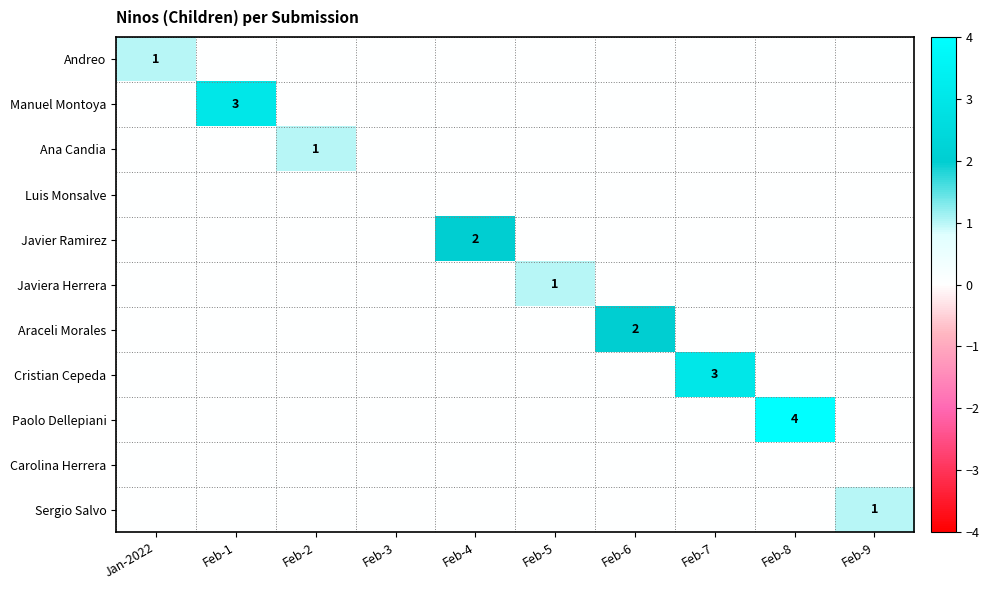

Count the Javiera Herrera values in the range 0 to 1.

10